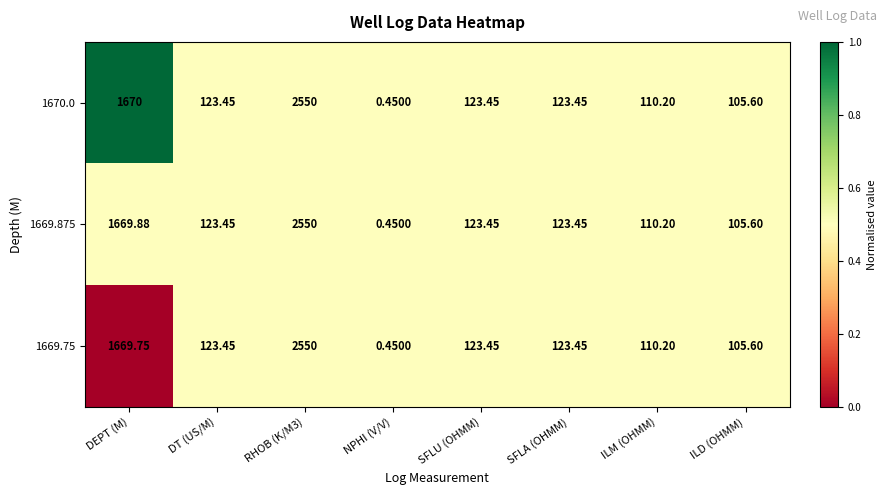

At which label does 1670.0 first exceed 123?

DEPT (M)